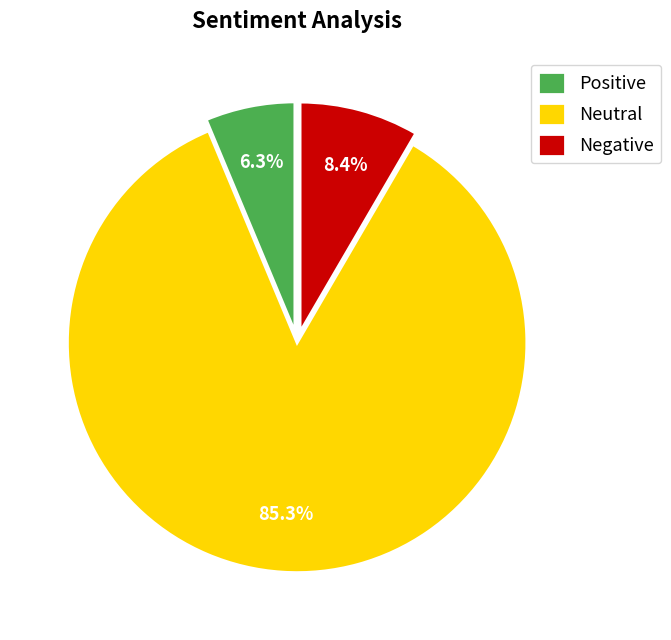

What percentage do Neutral and Negative together represent?

93.7%